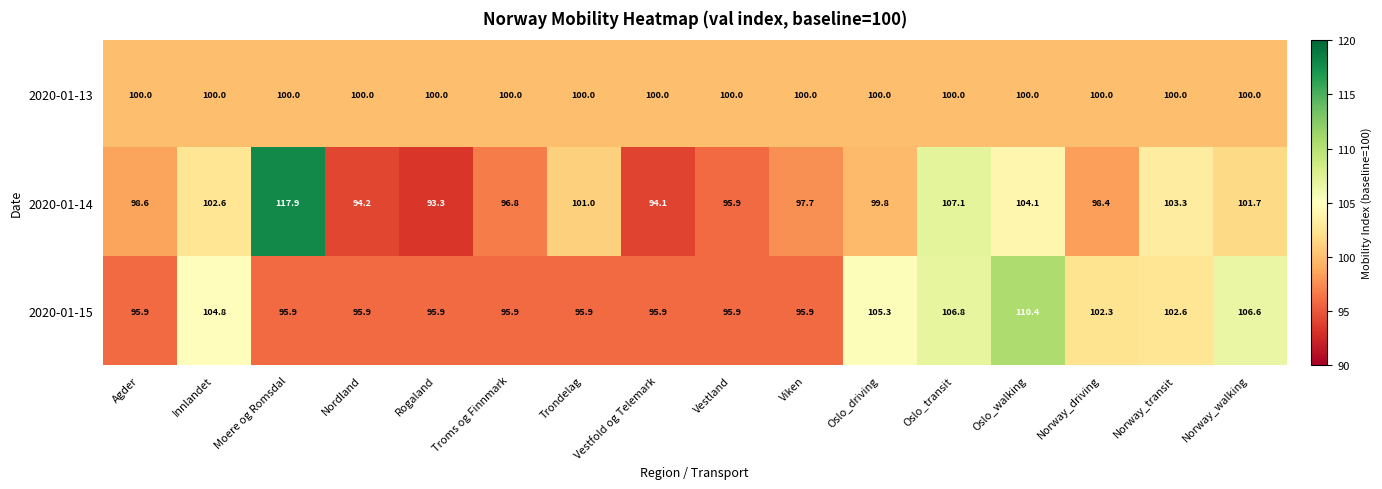

What is the sum of all 2020-01-14 values?

1606.5